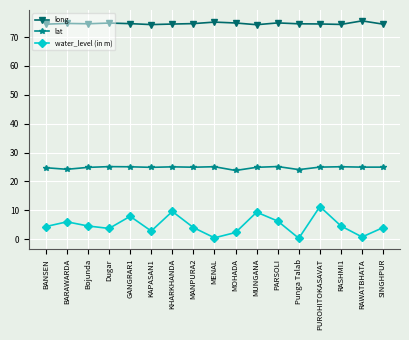

What value does the long series have at MOHADA?

74.9